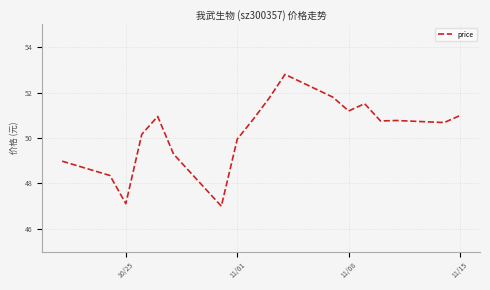

What is the difference between the maximum and minimum values?

5.8